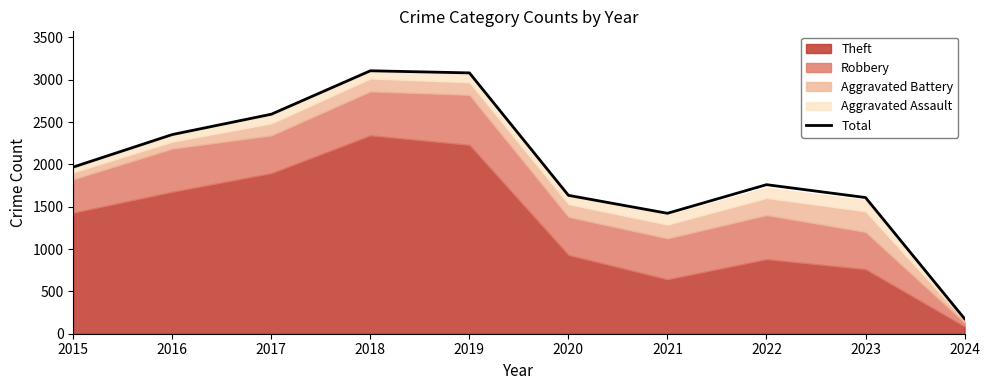

What is the average value?

1970